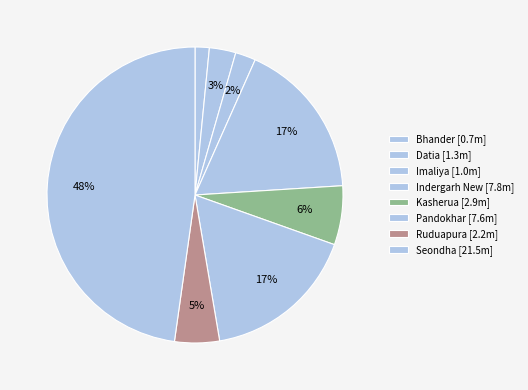

How many segments does this pie chart have?

8